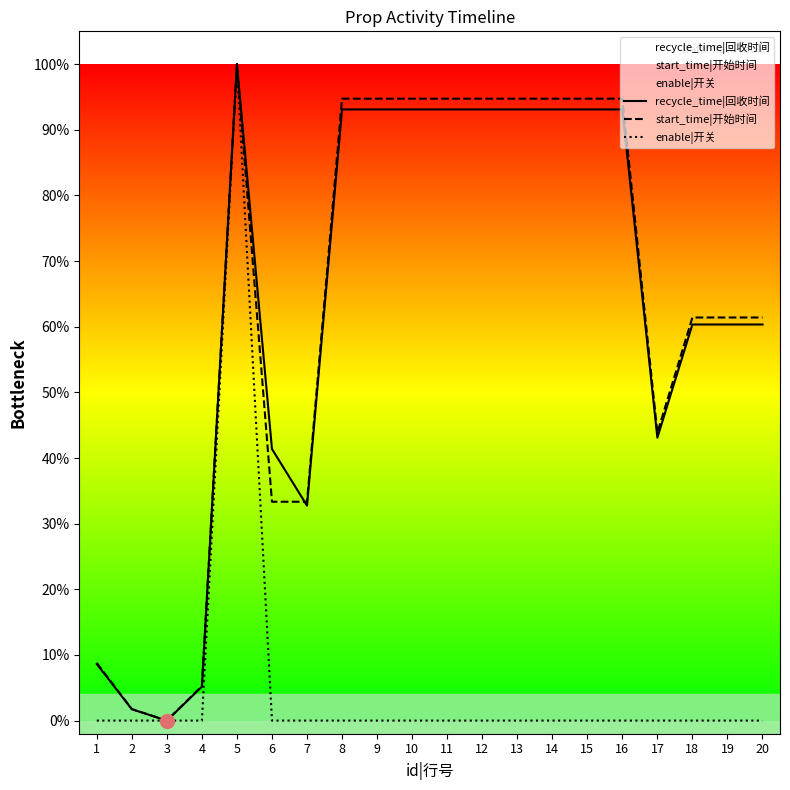

Count the number of categories in the chart.

20